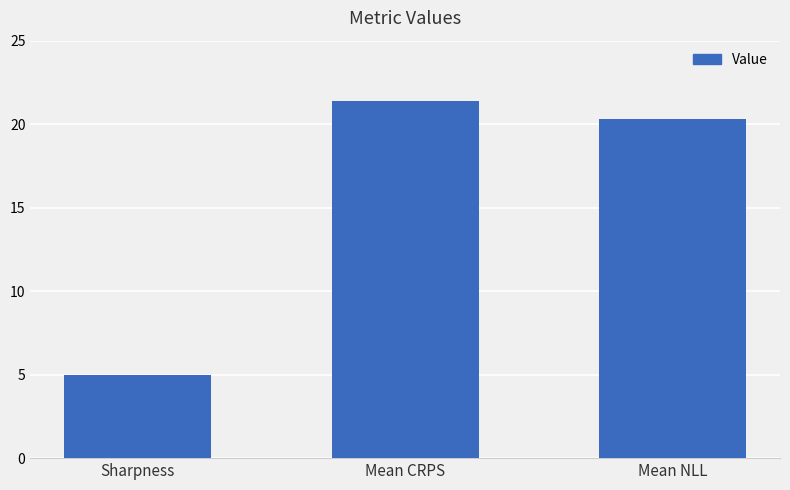

At which category does the chart reach its peak across all series?

Mean CRPS